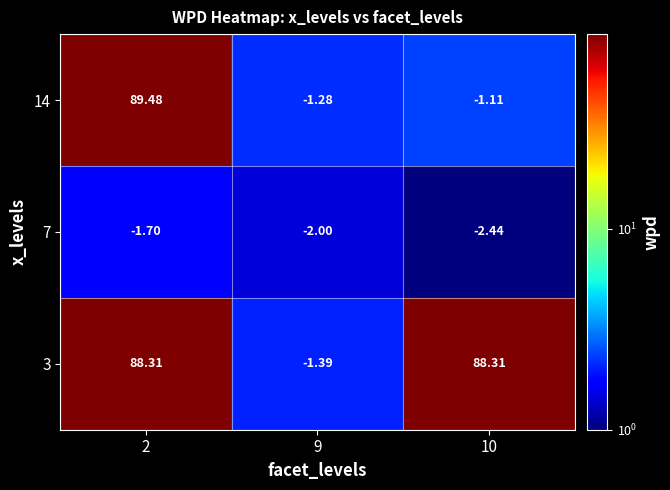

Is the value of 3 at 9 greater than the value of 14 at 10?

No